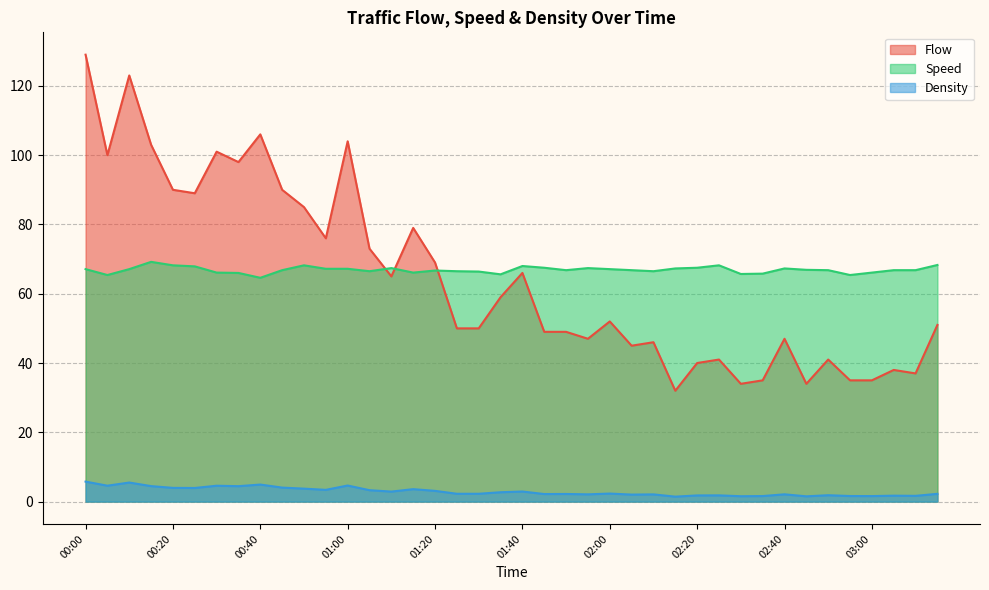

Which label corresponds to the smallest value in the chart?

02:15